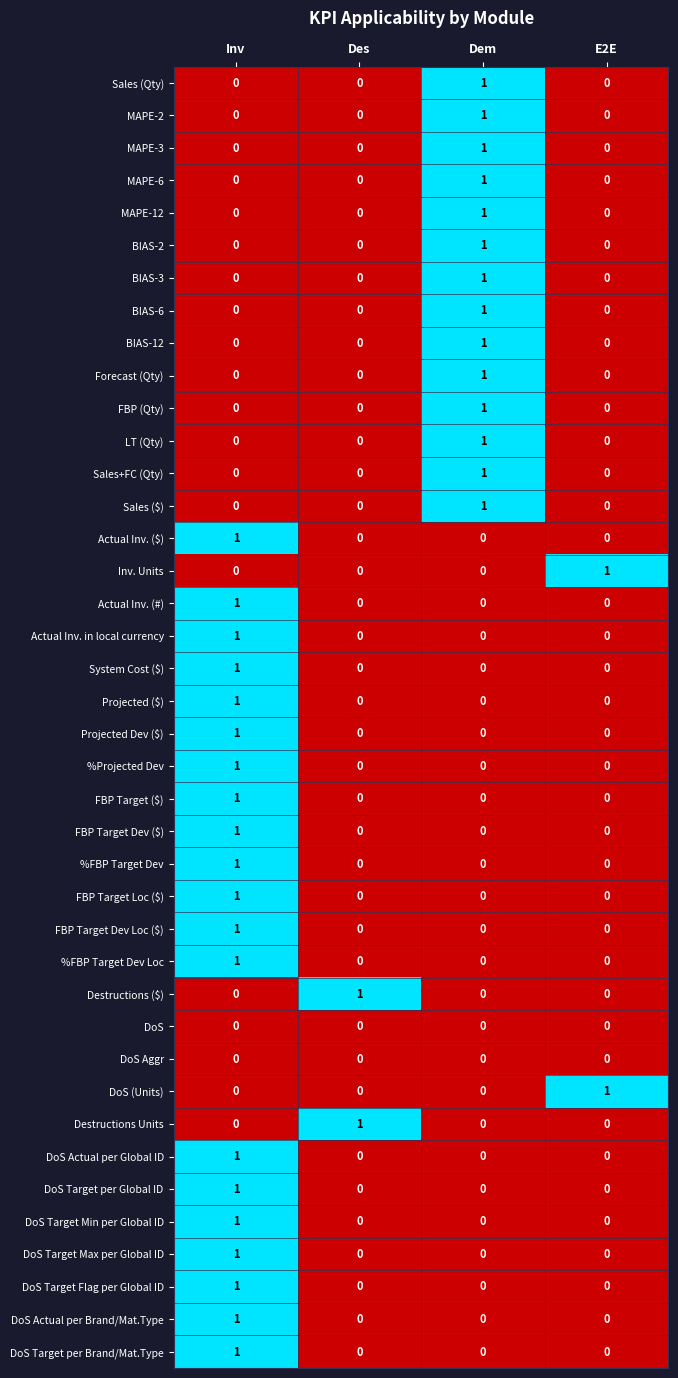

At how many categories does at least one series exceed 0?

4